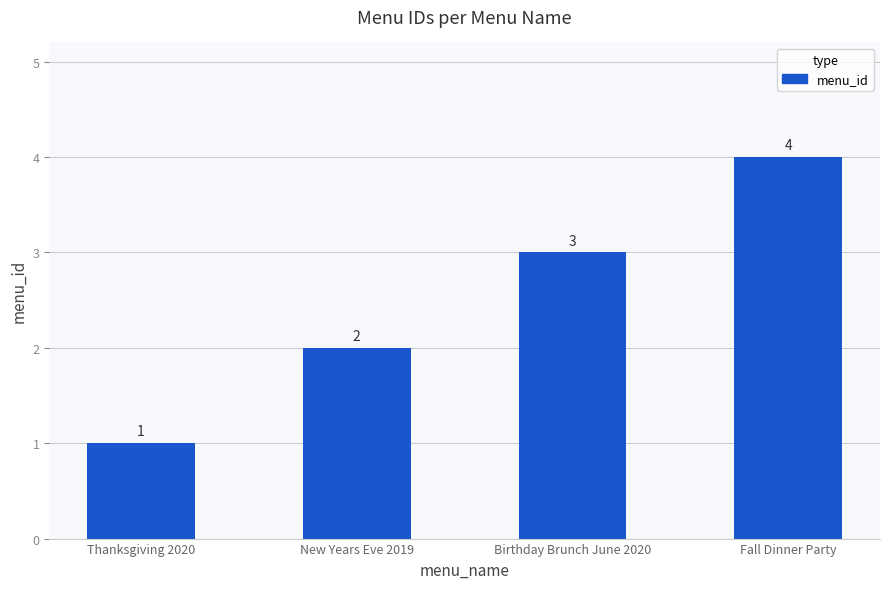

Reading right to left, transcribe all the data shown in this chart.

Fall Dinner Party=4	Birthday Brunch June 2020=3	New Years Eve 2019=2	Thanksgiving 2020=1